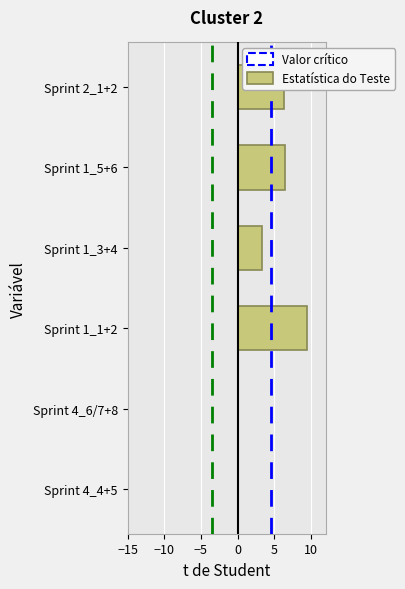

What is the change in value from Sprint 1_1+2 to Sprint 1_3+4?

-6.2